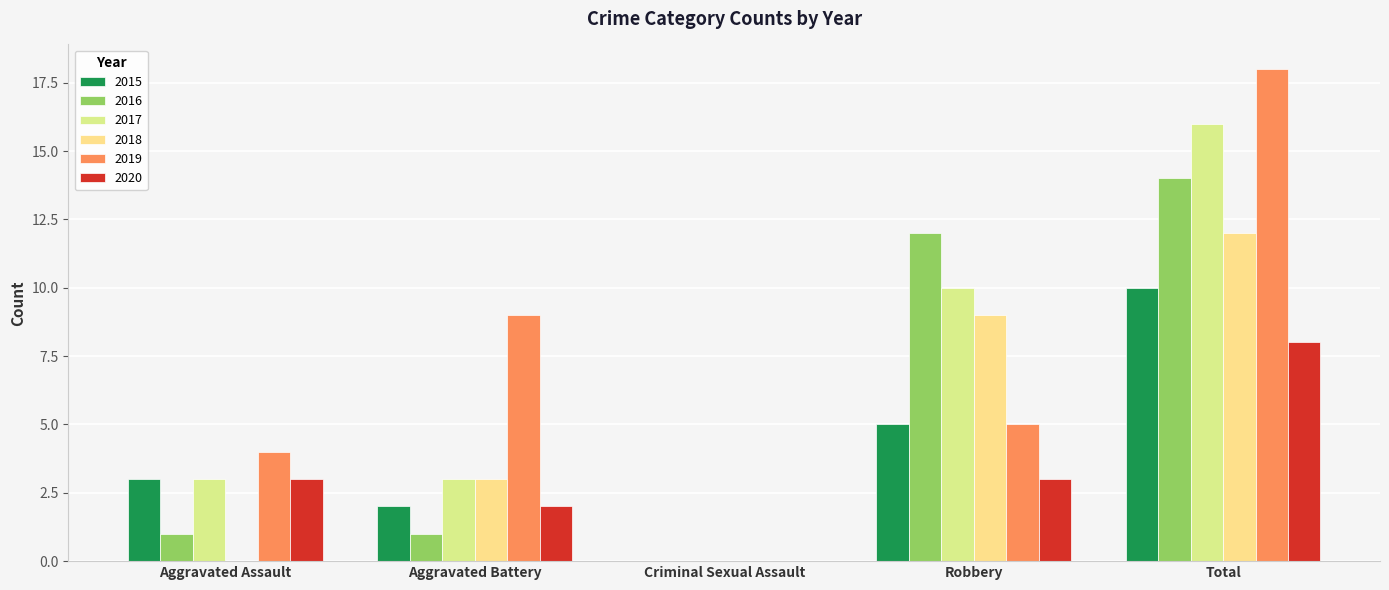

At which label does 2016 reach its minimum?

Criminal Sexual Assault